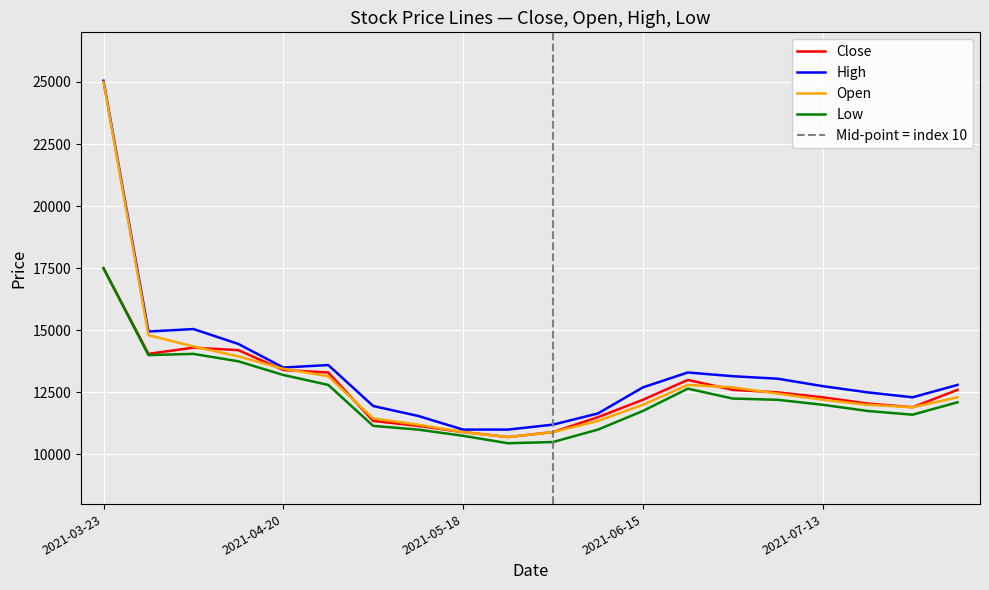

True or false: High and Low intersect in this chart.

False